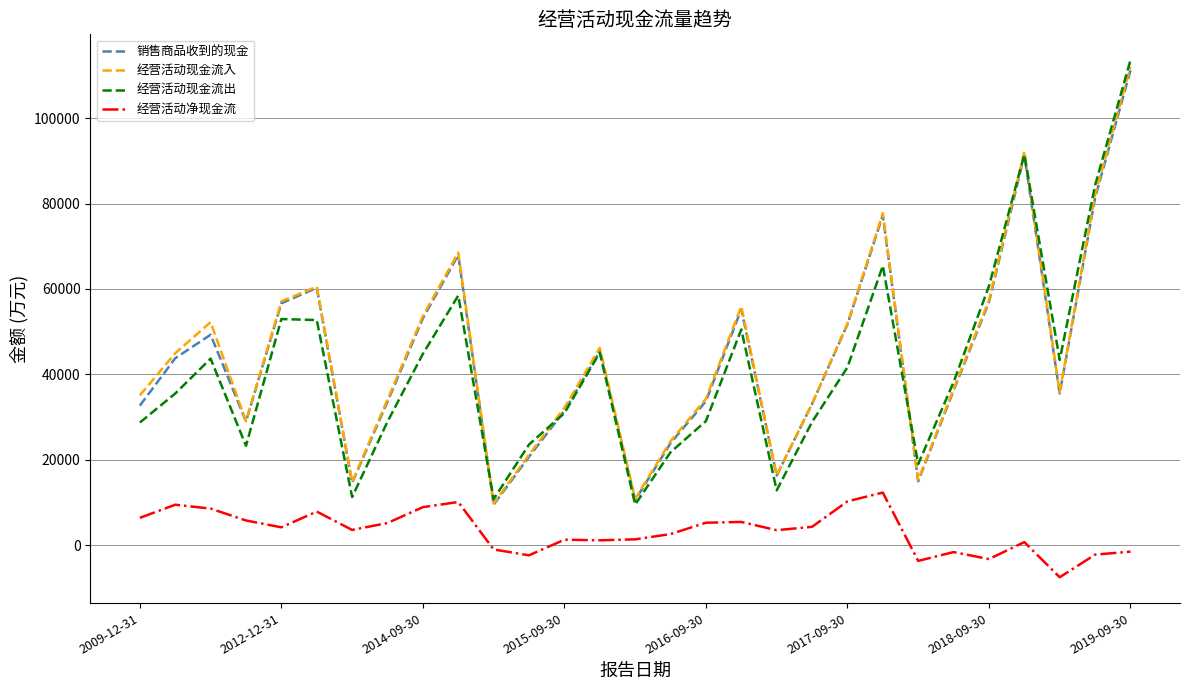

What is the highest value of the 经营活动现金流入 series?

112033